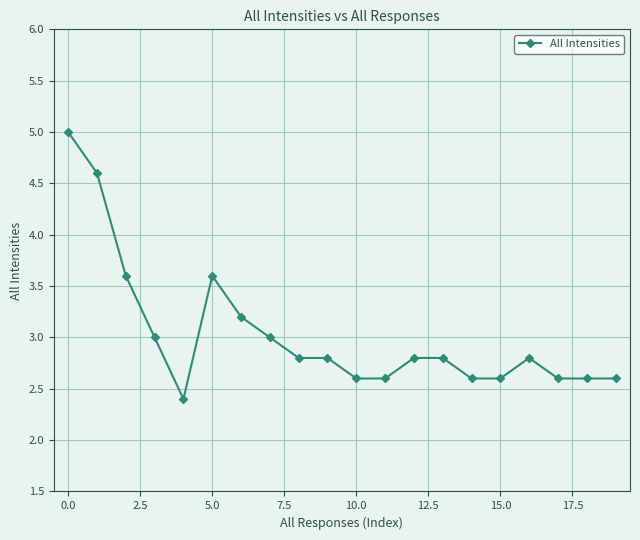

What is the minimum value shown in the chart?

2.4